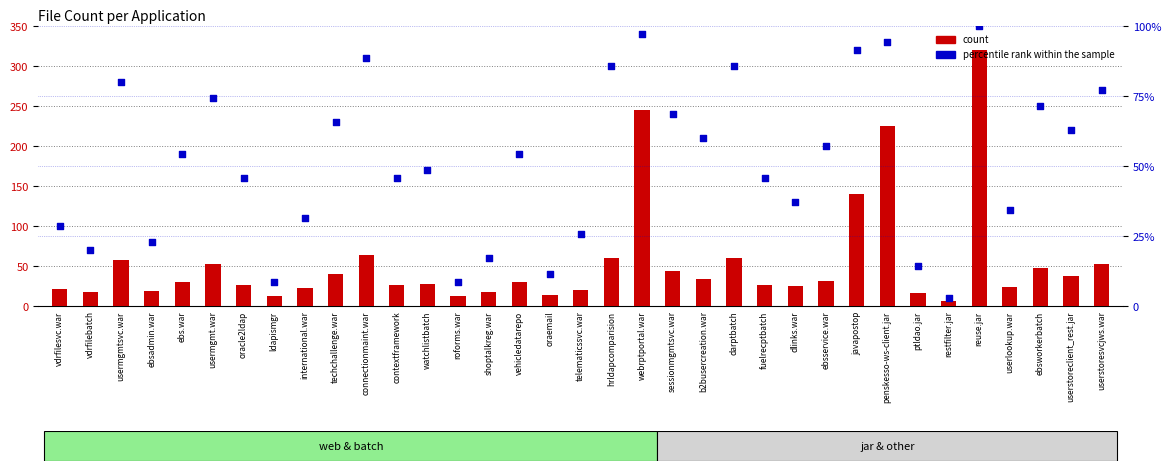

Which series contains the highest Y value?

count